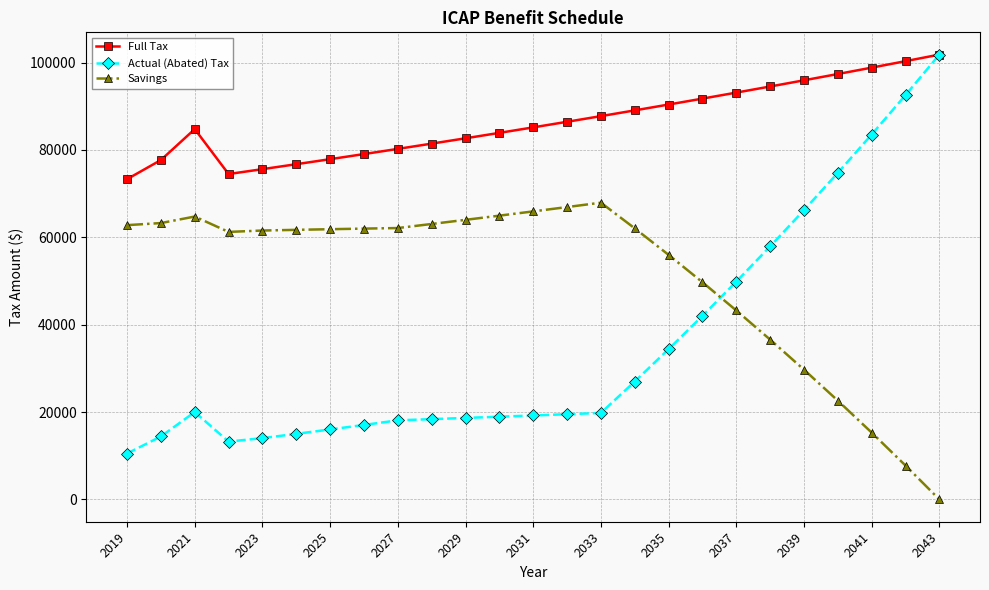

Rank the series by their average value, from highest to lowest.

Full Tax, Savings, Actual (Abated) Tax